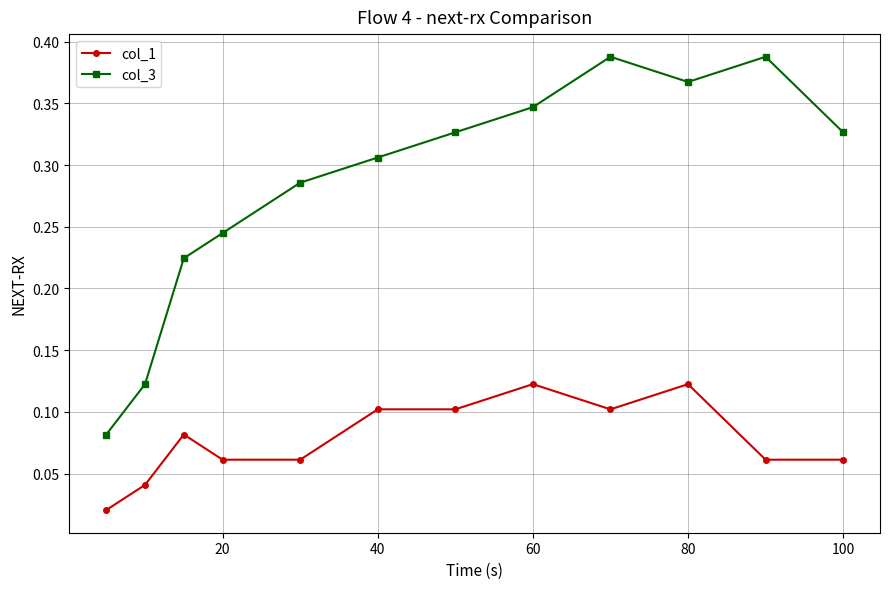

How many lines are shown in the chart?

2